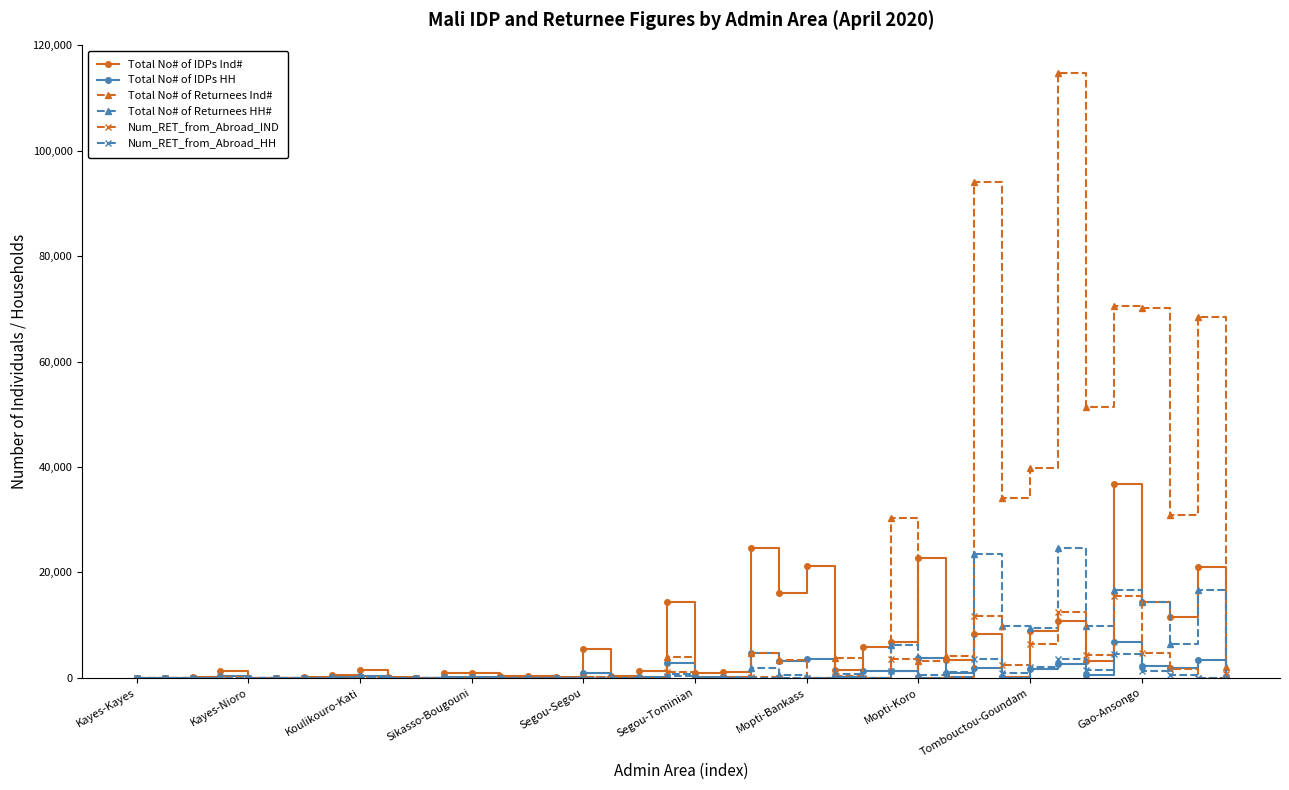

What is the maximum value for Total No# of Returnees HH#?

24667